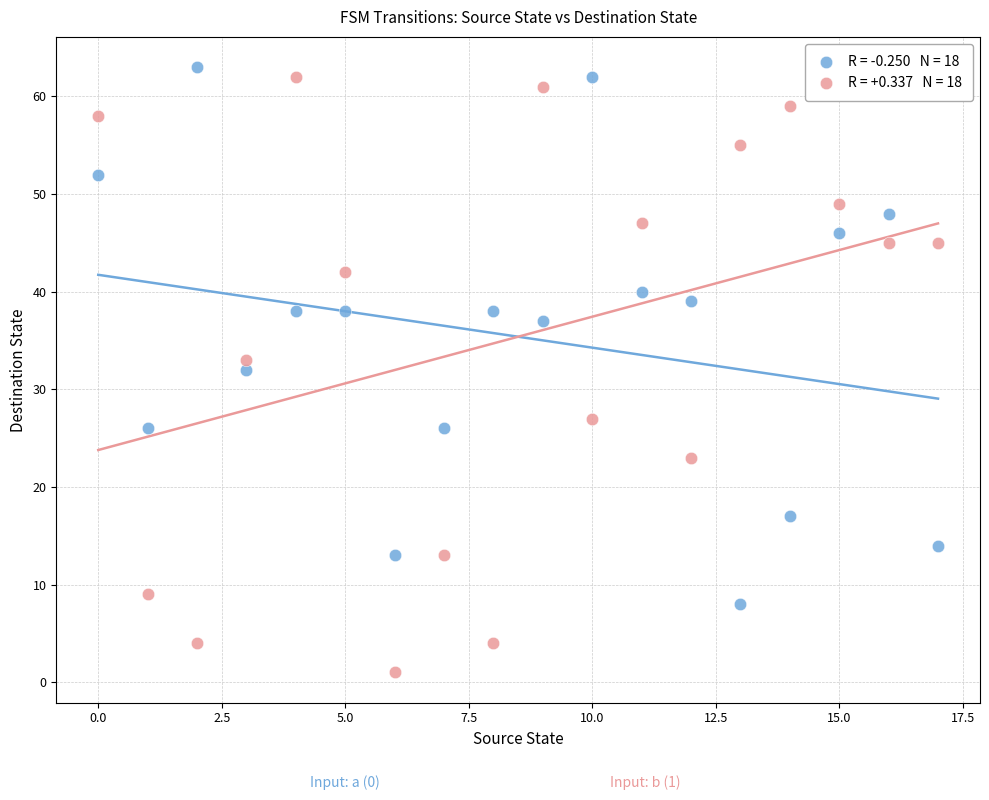

Across all data points, what is the range of Y values (max minus min)?

62